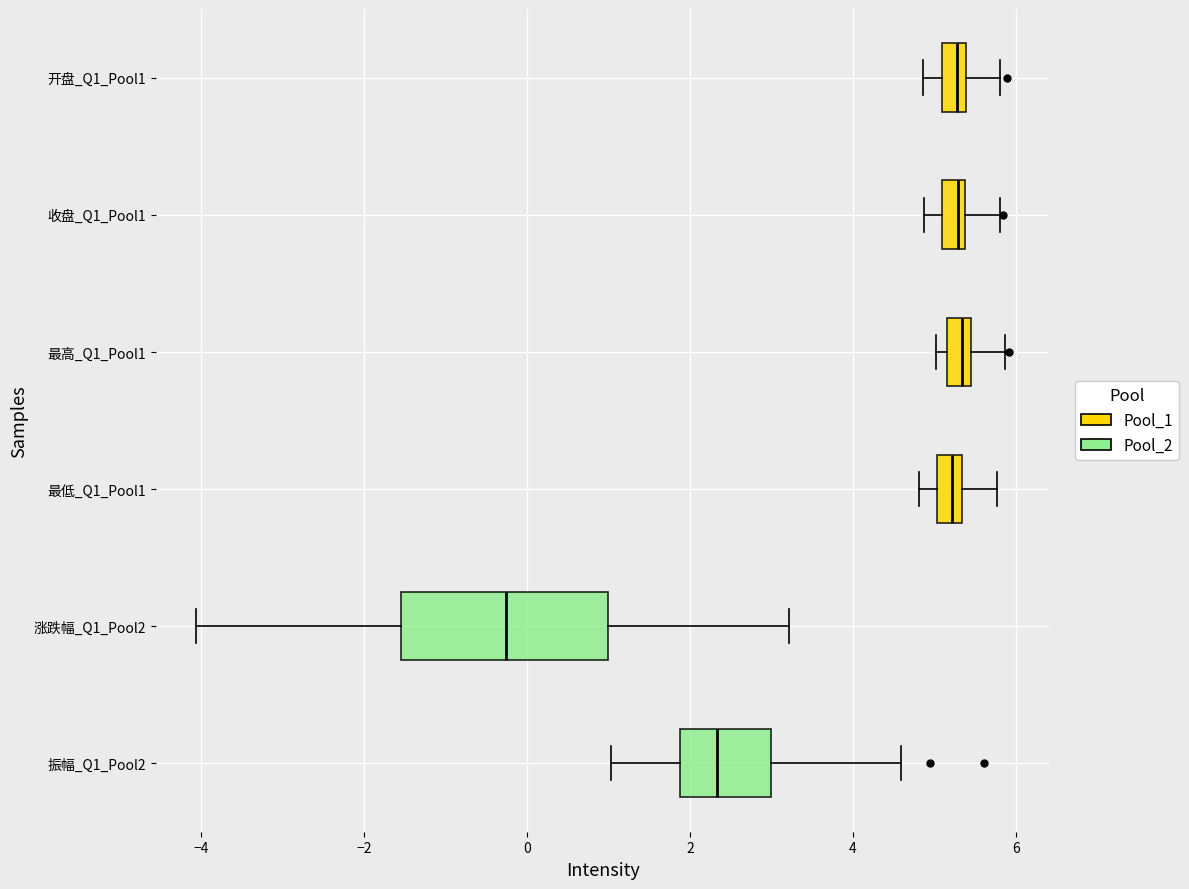

Where does the median line of the box for 最低_Q1_Pool1 sit on the x-axis? The values are not printed on the chart, so give them approximately, as read against the axis.

5.2